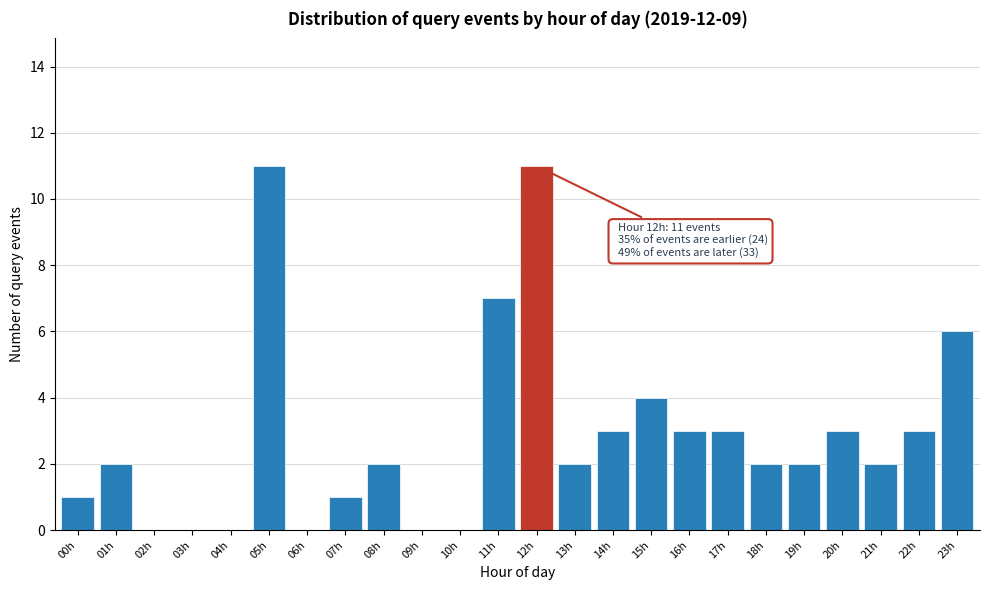

Reading left to right, transcribe all the data shown in this chart.

00h=1	01h=2	02h=0	03h=0	04h=0	05h=11	06h=0	07h=1	08h=2	09h=0	10h=0	11h=7	12h=11	13h=2	14h=3	15h=4	16h=3	17h=3	18h=2	19h=2	20h=3	21h=2	22h=3	23h=6